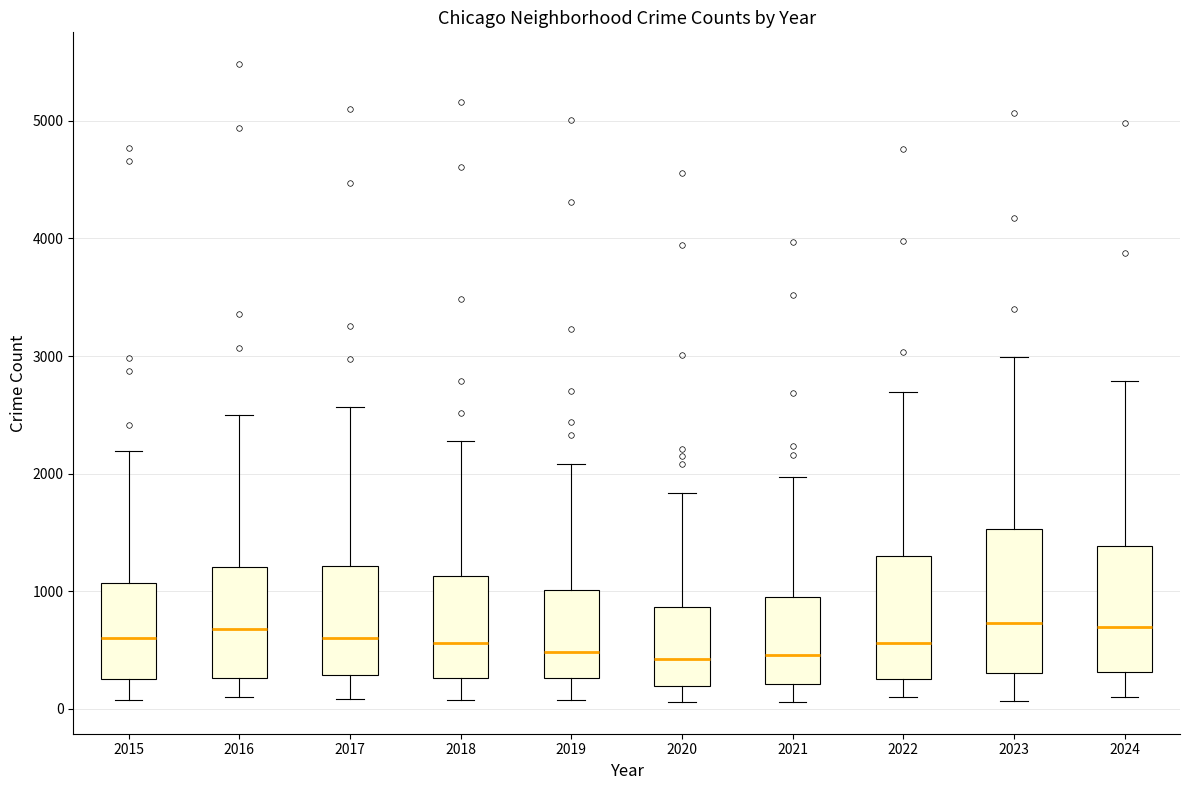

Which box is the tallest, from its lower edge to its upper edge?

2023